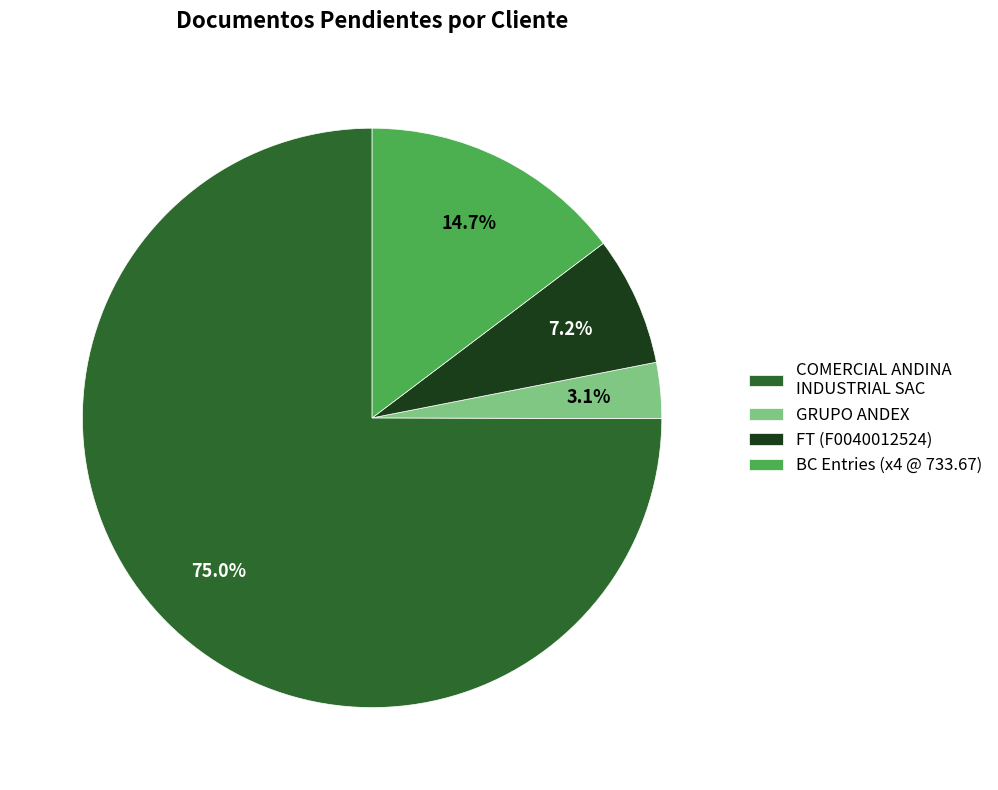

Does COMERCIAL ANDINA INDUSTRIAL SAC account for over 50% of the chart?

Yes